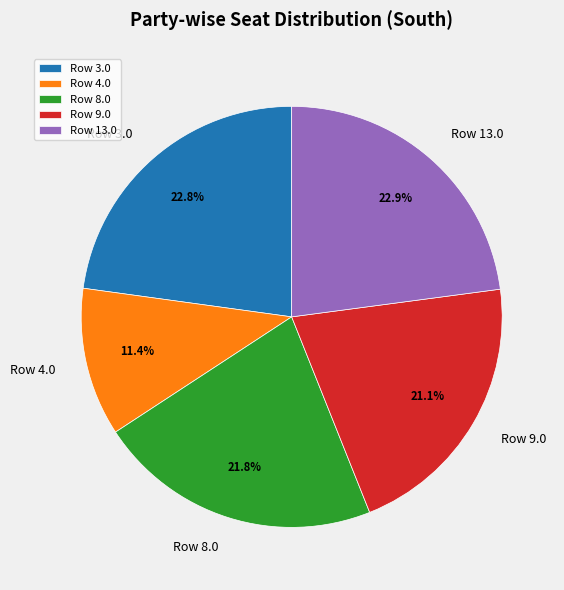

Combined, do Row 9.0 and Row 8.0 account for over 50%?

No